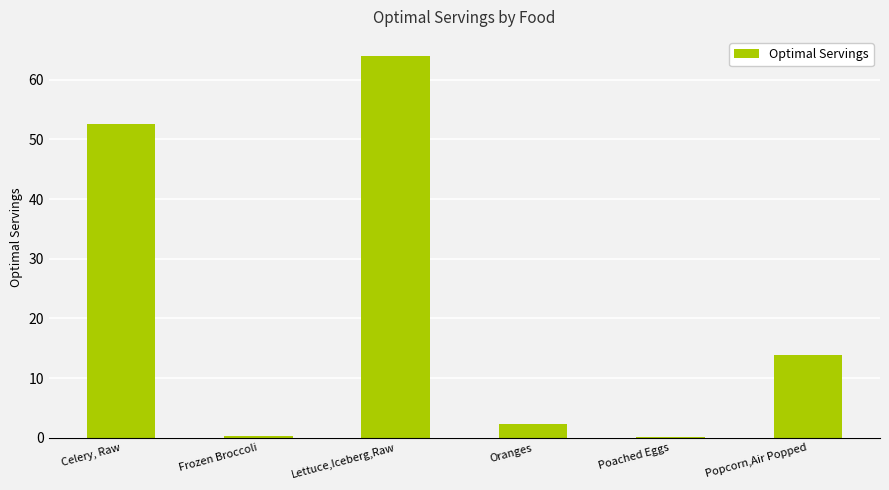

Is it true that the value at Popcorn,Air Popped is 4.1?

False